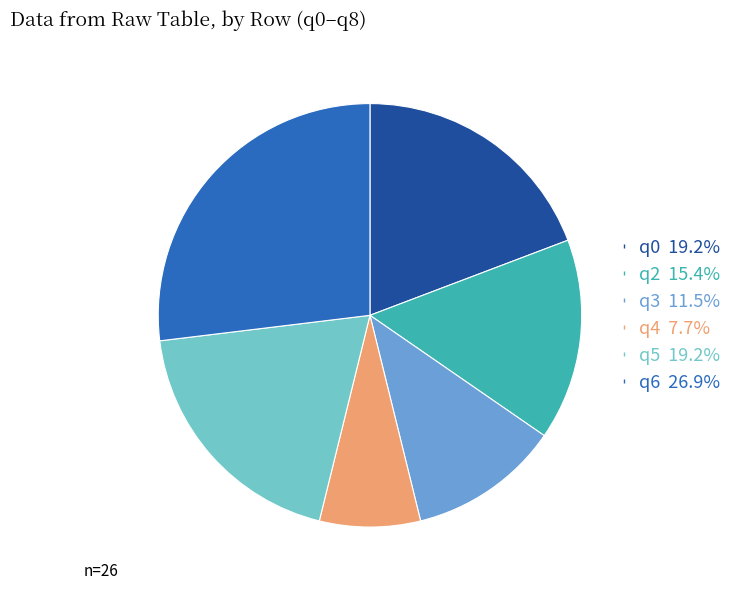

Does any single category account for the majority?

No